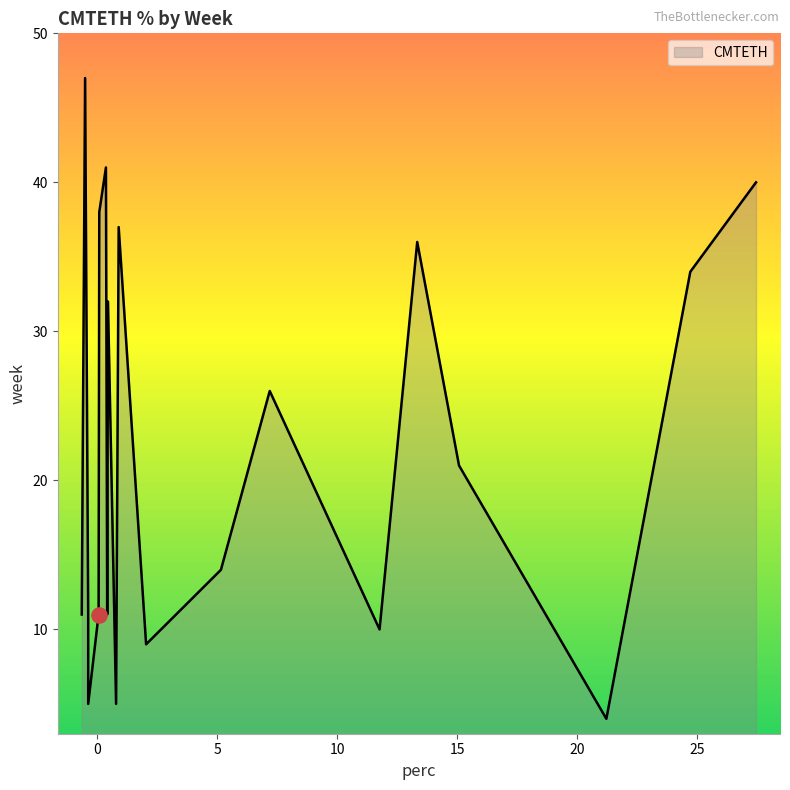

What is the greatest value displayed?

47